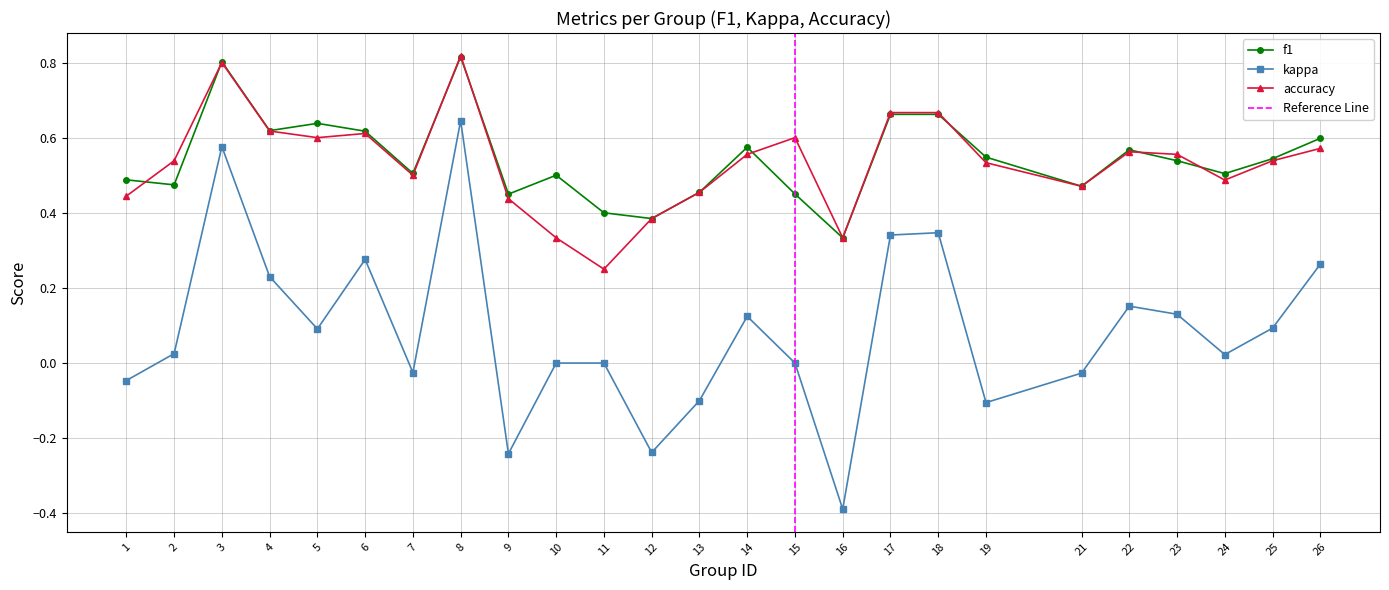

Which series has the widest spread of values?

kappa